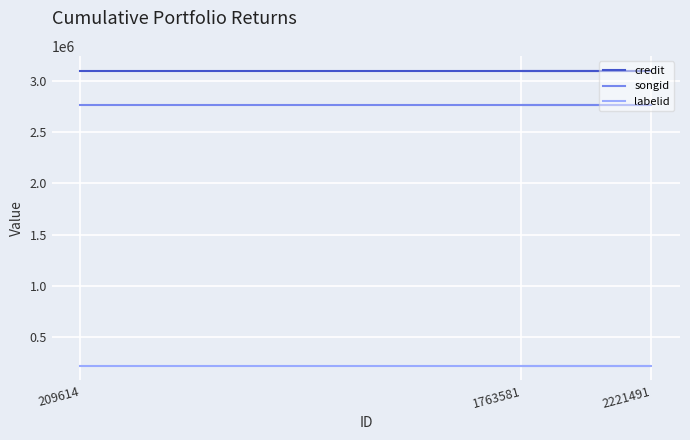

Is the value of labelid at 209614 greater than the value of songid at 1763581?

No